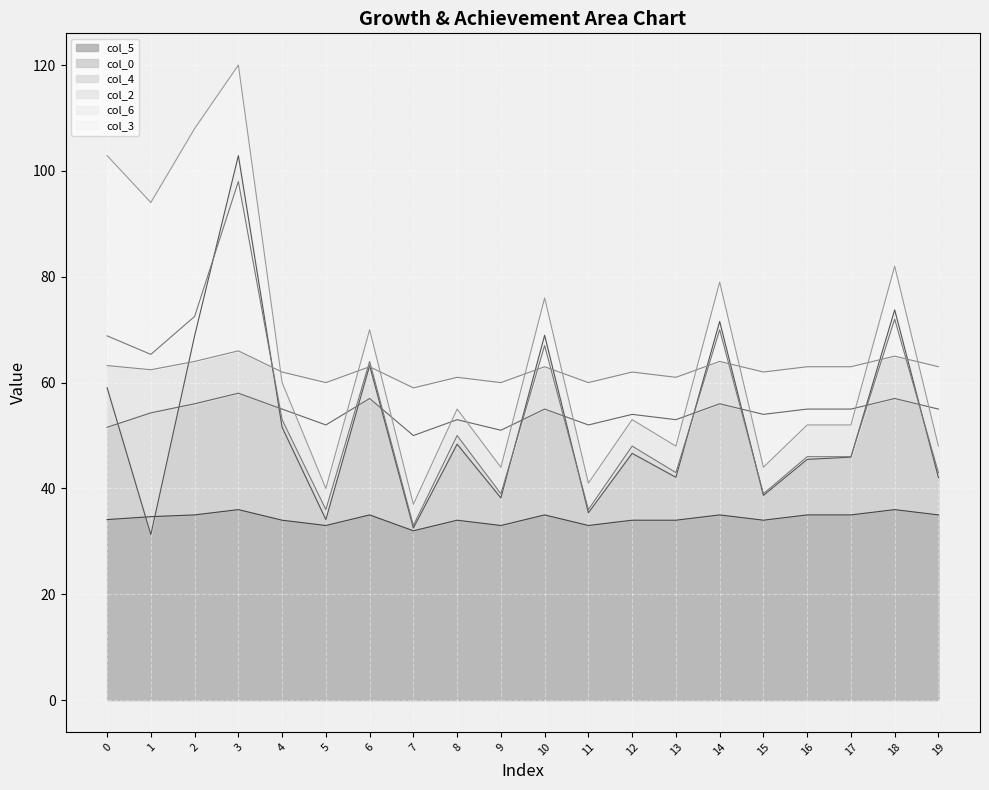

List the series in order of their peak value, lowest first.

col_5, col_4, col_6, col_2, col_0, col_3